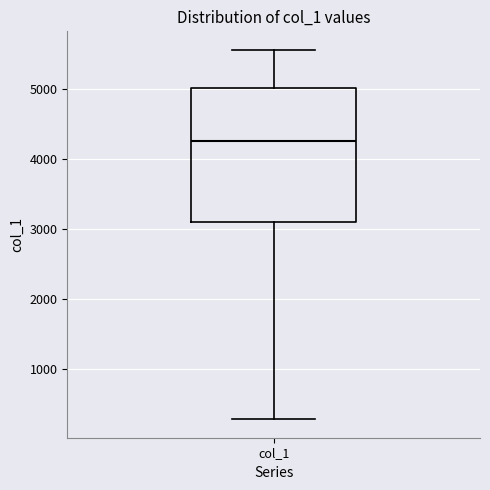

Where is the lower edge of the box for col_1 on the y-axis? The values are not printed on the chart, so give them approximately, as read against the axis.

3100